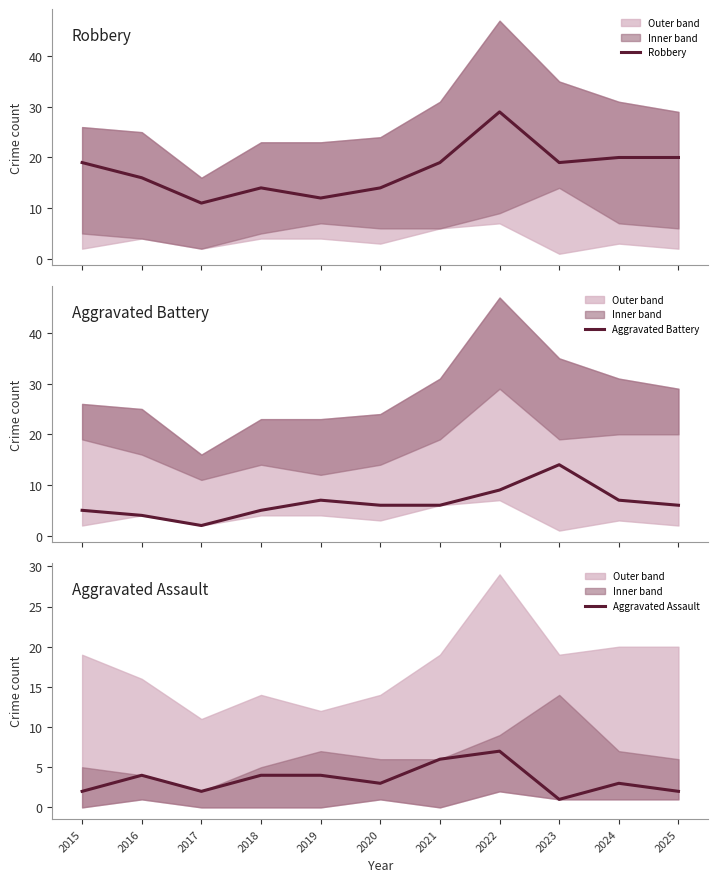

List the series in order of their peak value, lowest first.

Aggravated Assault, Aggravated Battery, Robbery